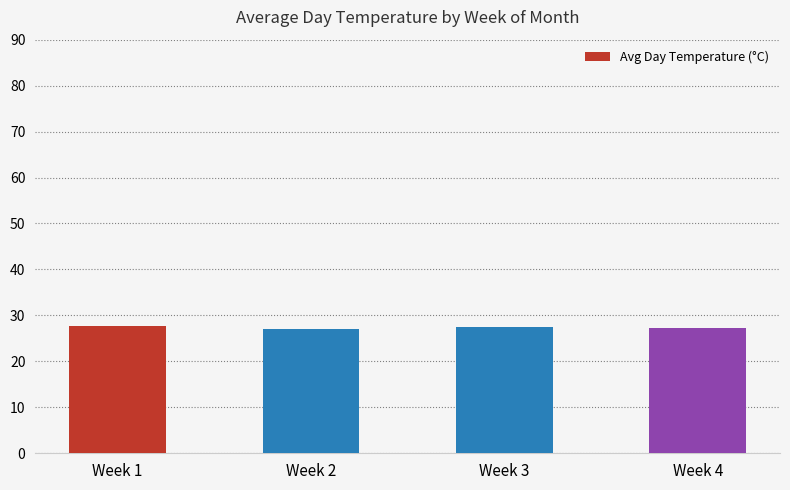

Read the value at Week 3.

27.6